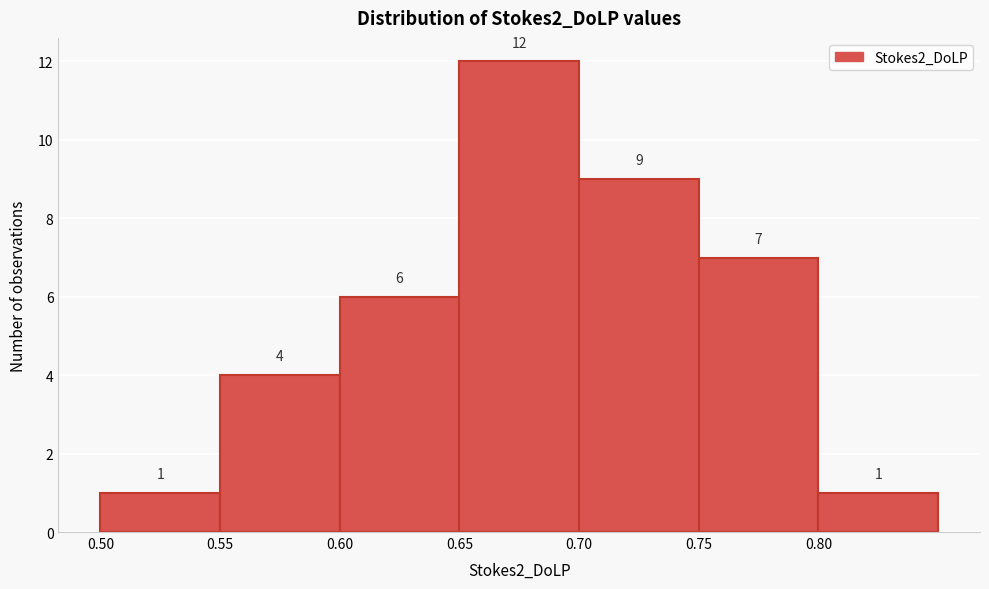

Reading left to right, list every bar in this chart as the range it spans on the x-axis followed by its height.

0.50 to 0.55: 1
0.55 to 0.60: 4
0.60 to 0.65: 6
0.65 to 0.70: 12
0.70 to 0.75: 9
0.75 to 0.80: 7
0.80 to 0.85: 1